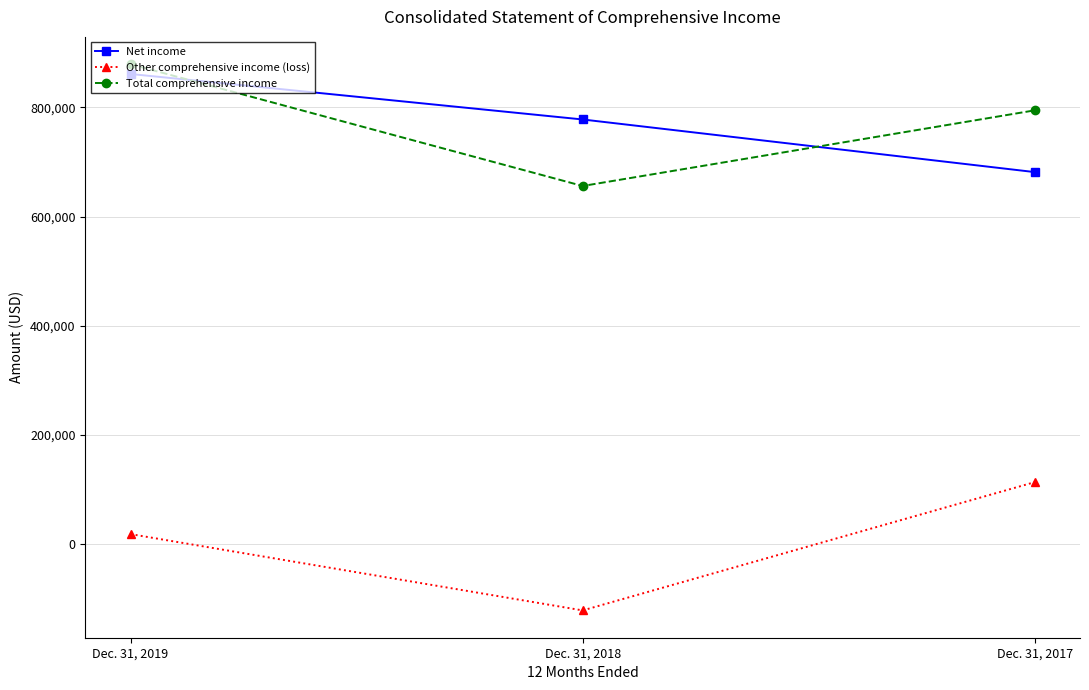

Where is Net income nearest to the value 771383?

Dec. 31, 2018